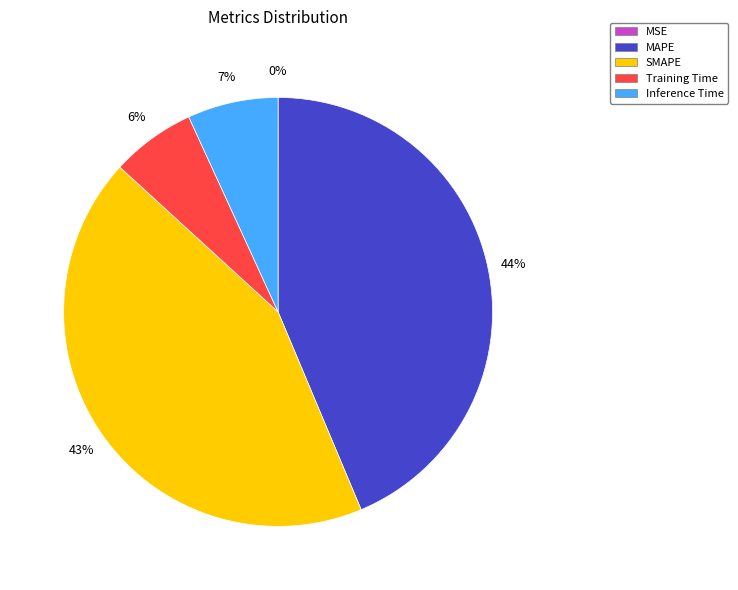

Do Inference Time and Training Time together represent more than half of the pie?

No